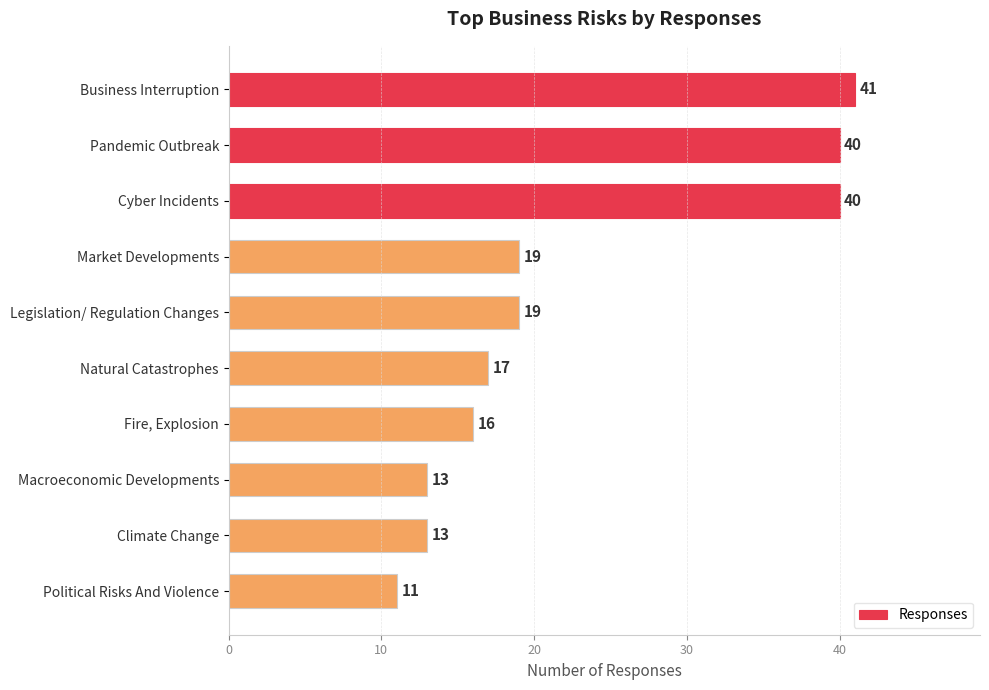

What is the sum of all values?

229